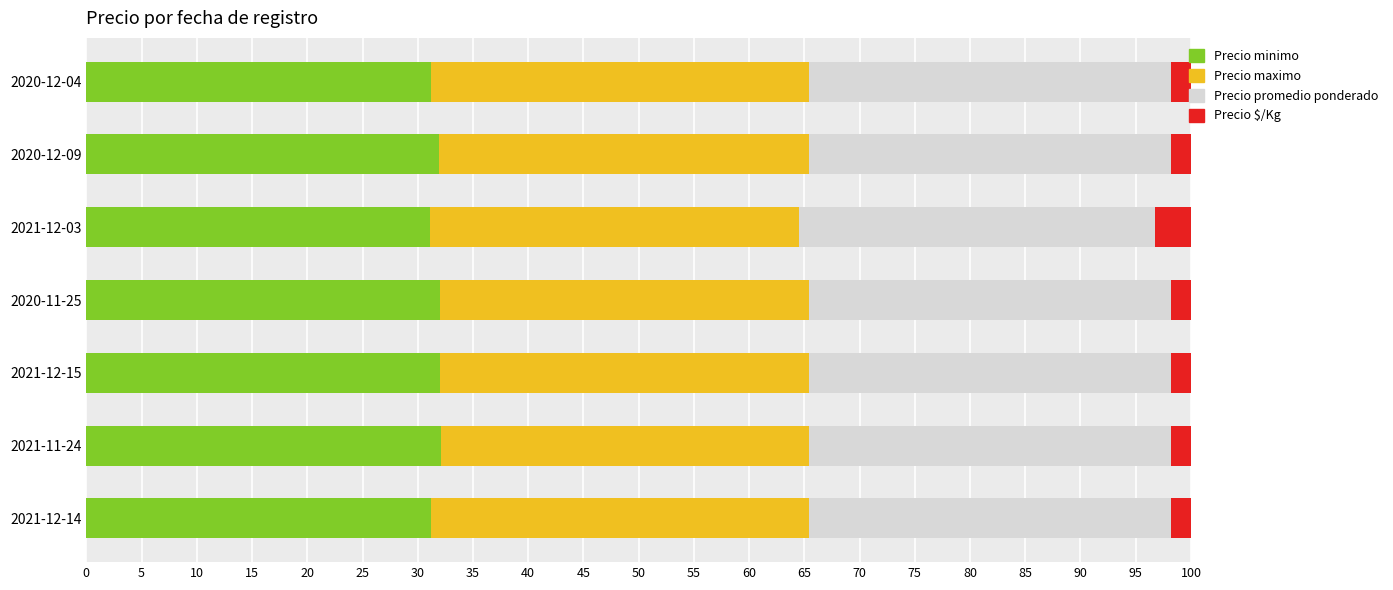

The Precio minimo series shows 17.0 at 2021-12-14. True or false?

False